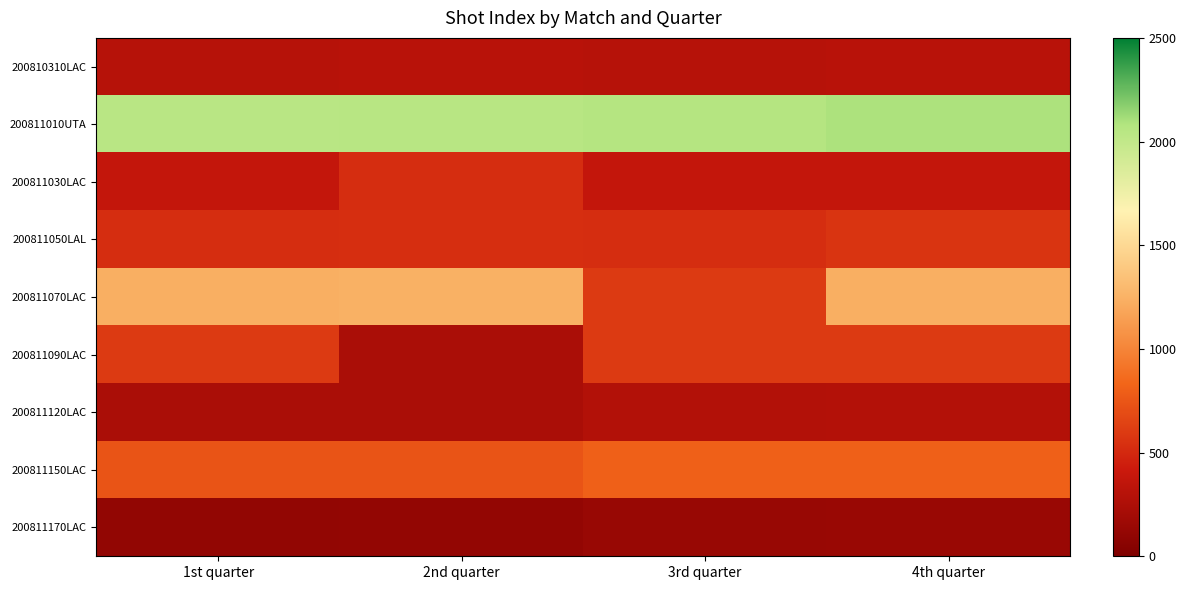

Which category has the lowest value across all series?

1st quarter